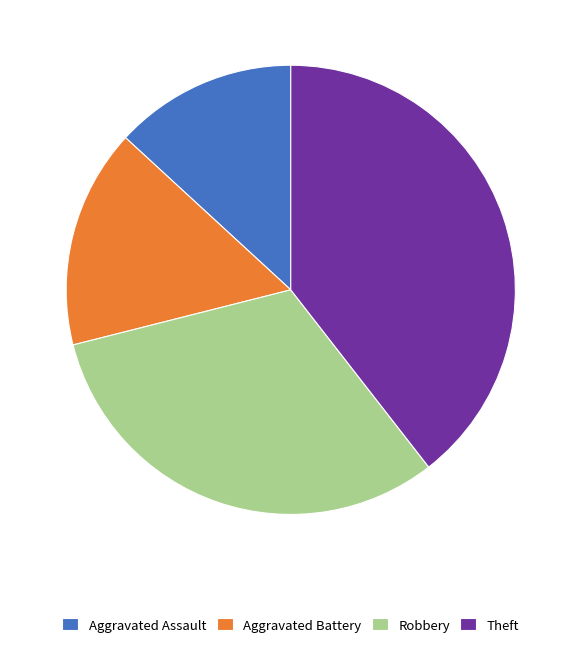

Combined, do Aggravated Assault and Aggravated Battery account for over 50%?

No